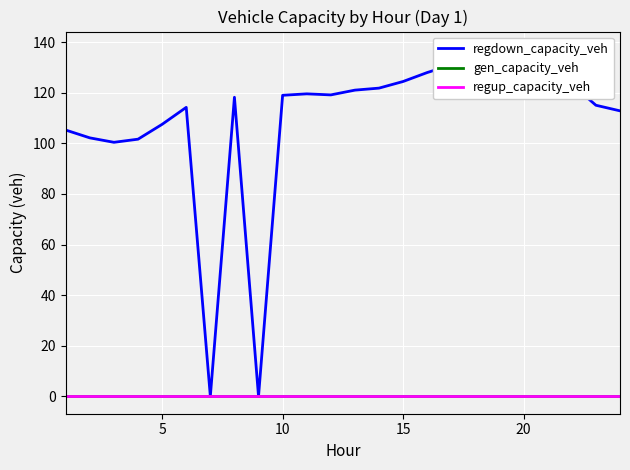

True or false: gen_capacity_veh and regup_capacity_veh intersect in this chart.

False